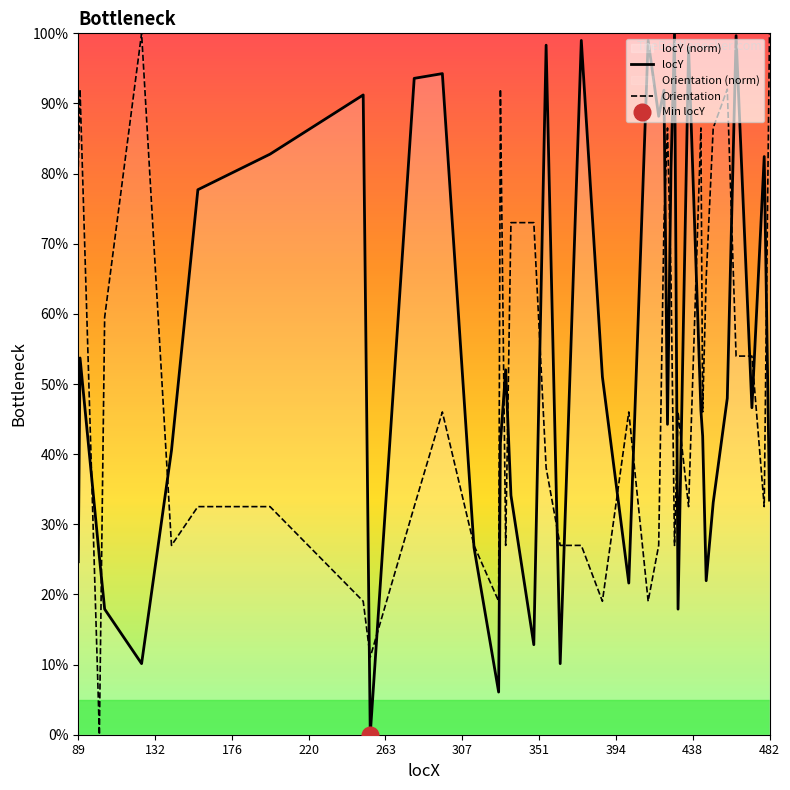

How many lines are shown in the chart?

2